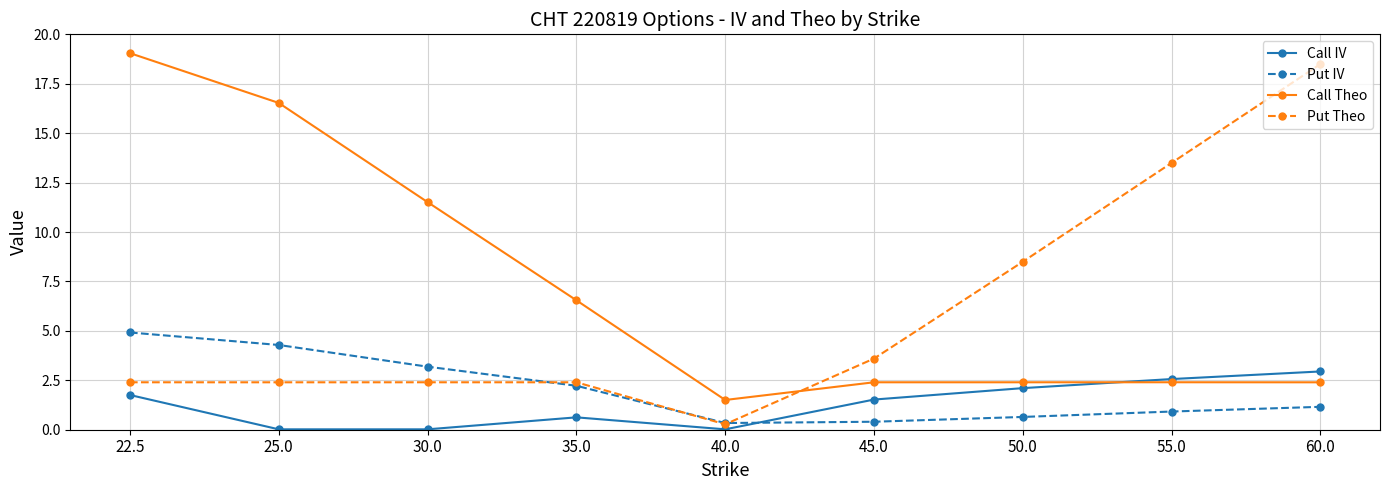

Between 22.5 and 25.0, which series saw the biggest shift?

Call Theo